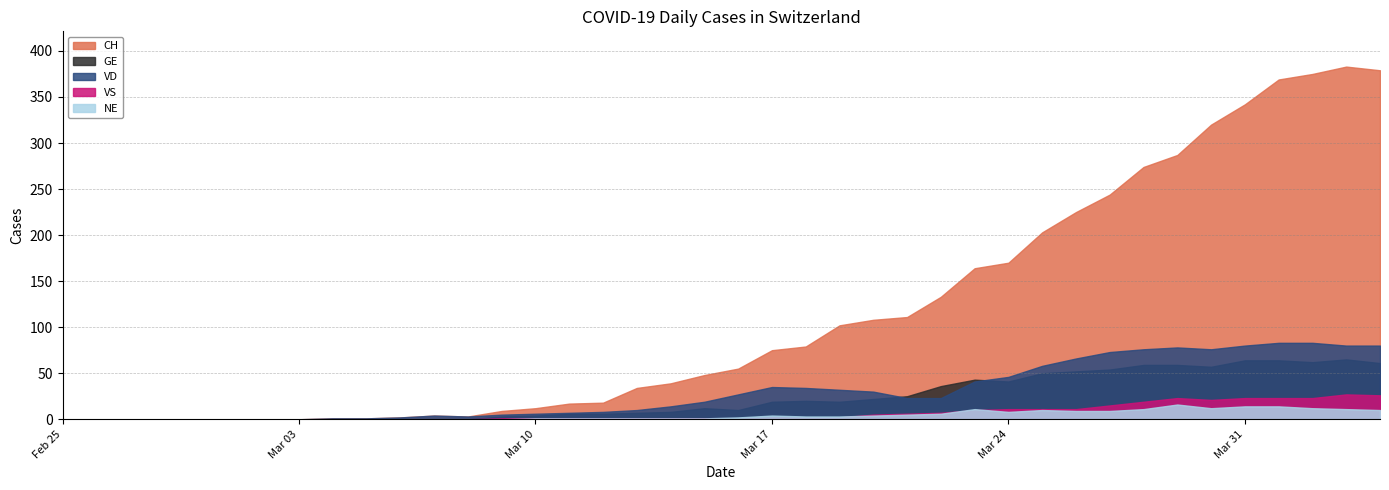

What is the average value of the NE series?

4